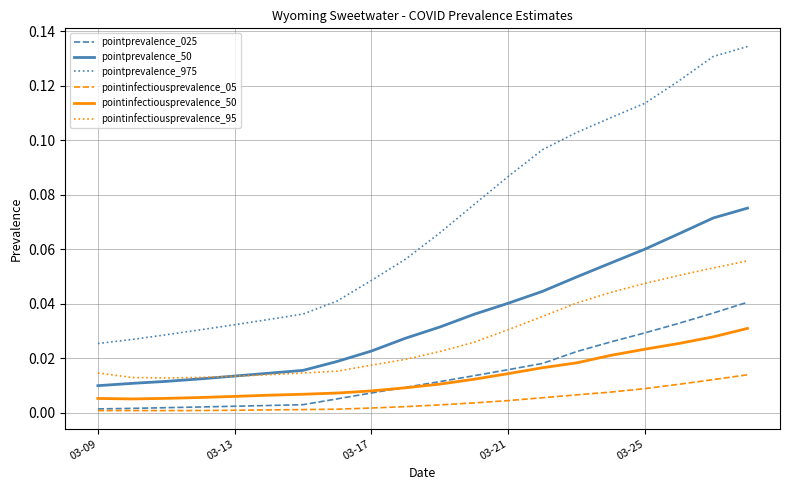

List the series in order of their peak value, highest first.

pointprevalence_975, pointprevalence_50, pointinfectiousprevalence_95, pointprevalence_025, pointinfectiousprevalence_50, pointinfectiousprevalence_05